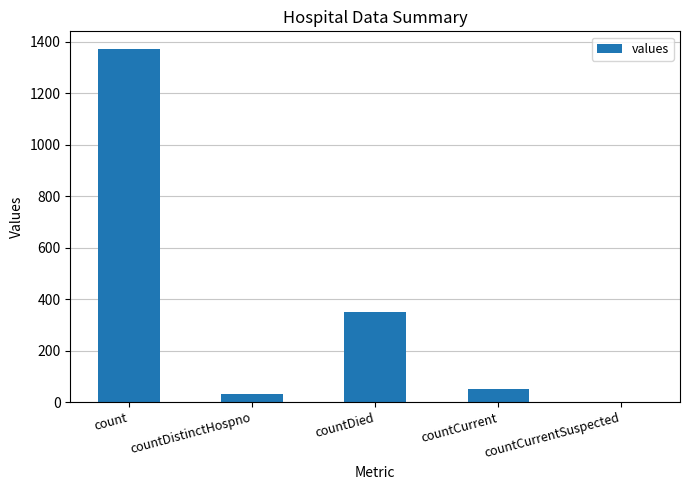

What is the ratio of the value at count to the value at countCurrent?

26.4